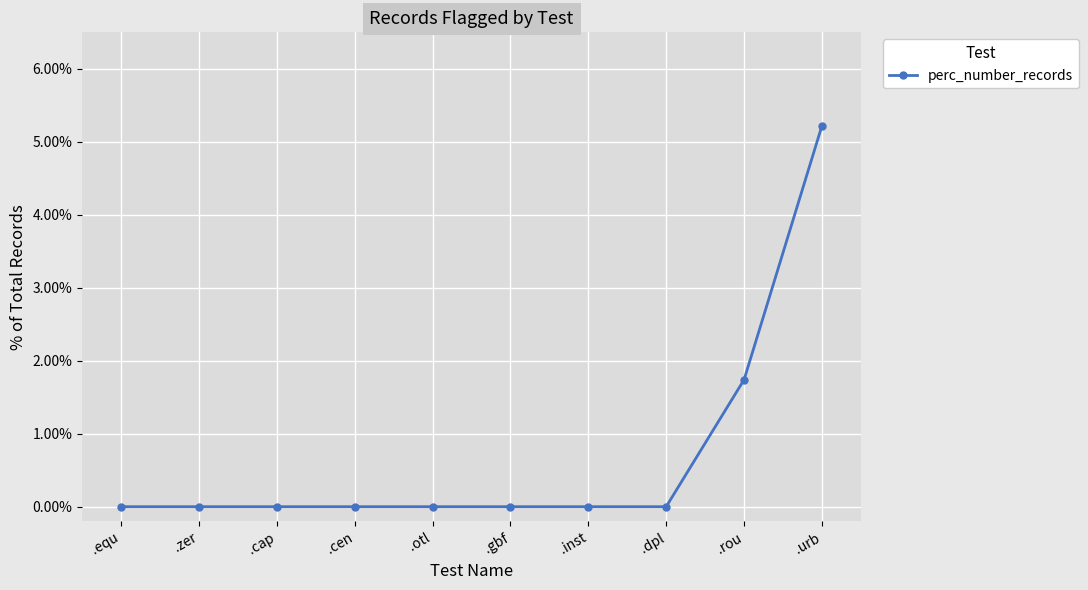

What is the difference between the second highest and second lowest values?

1.7